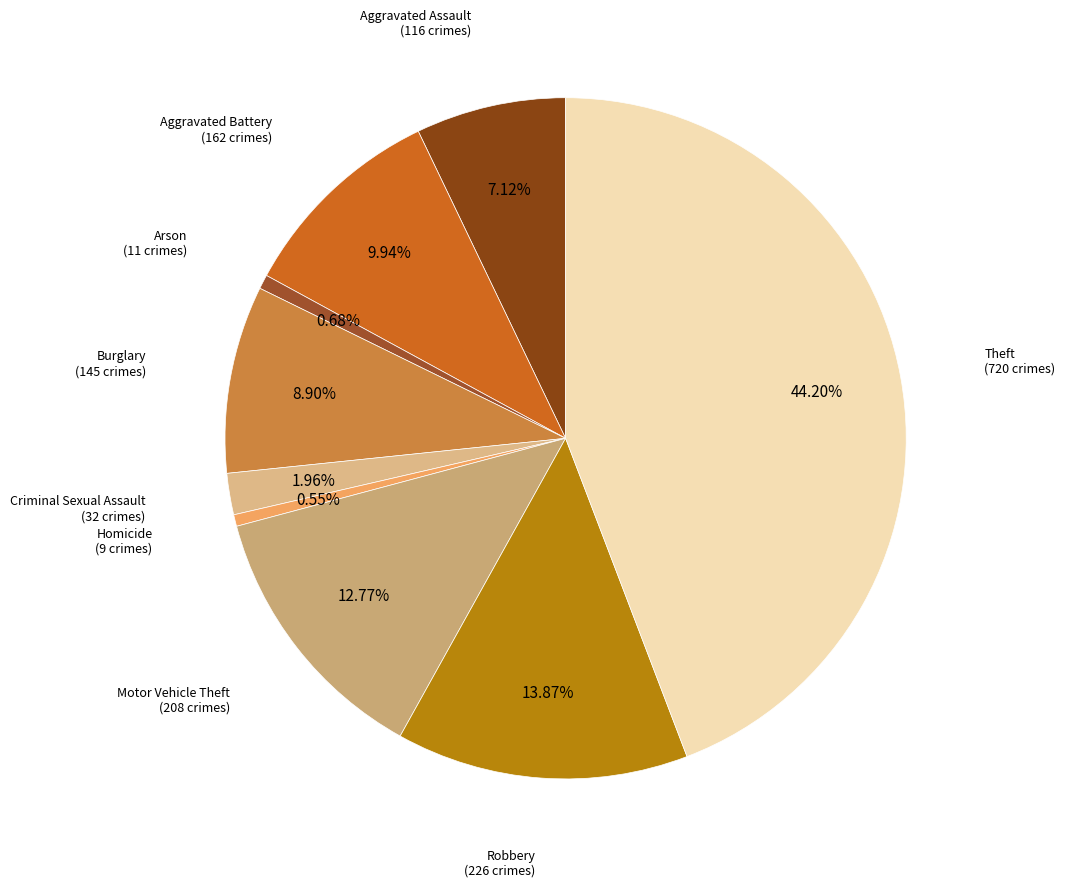

To the nearest percent, what is the difference between the largest and smallest slice percentages?

44%